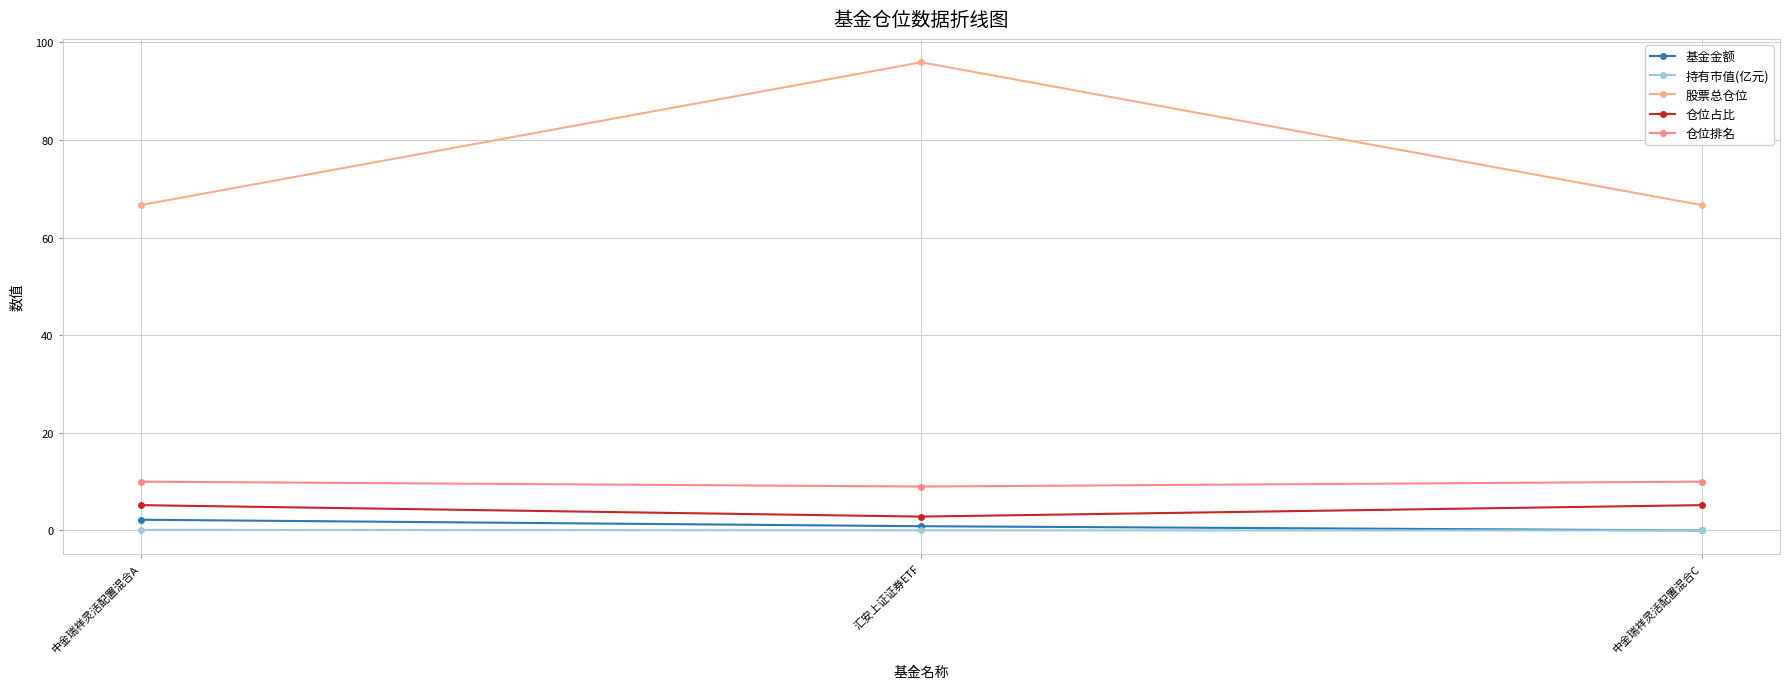

Between 中金瑞祥灵活配置混合A and 汇安上证证券ETF, which series saw the biggest shift?

股票总仓位